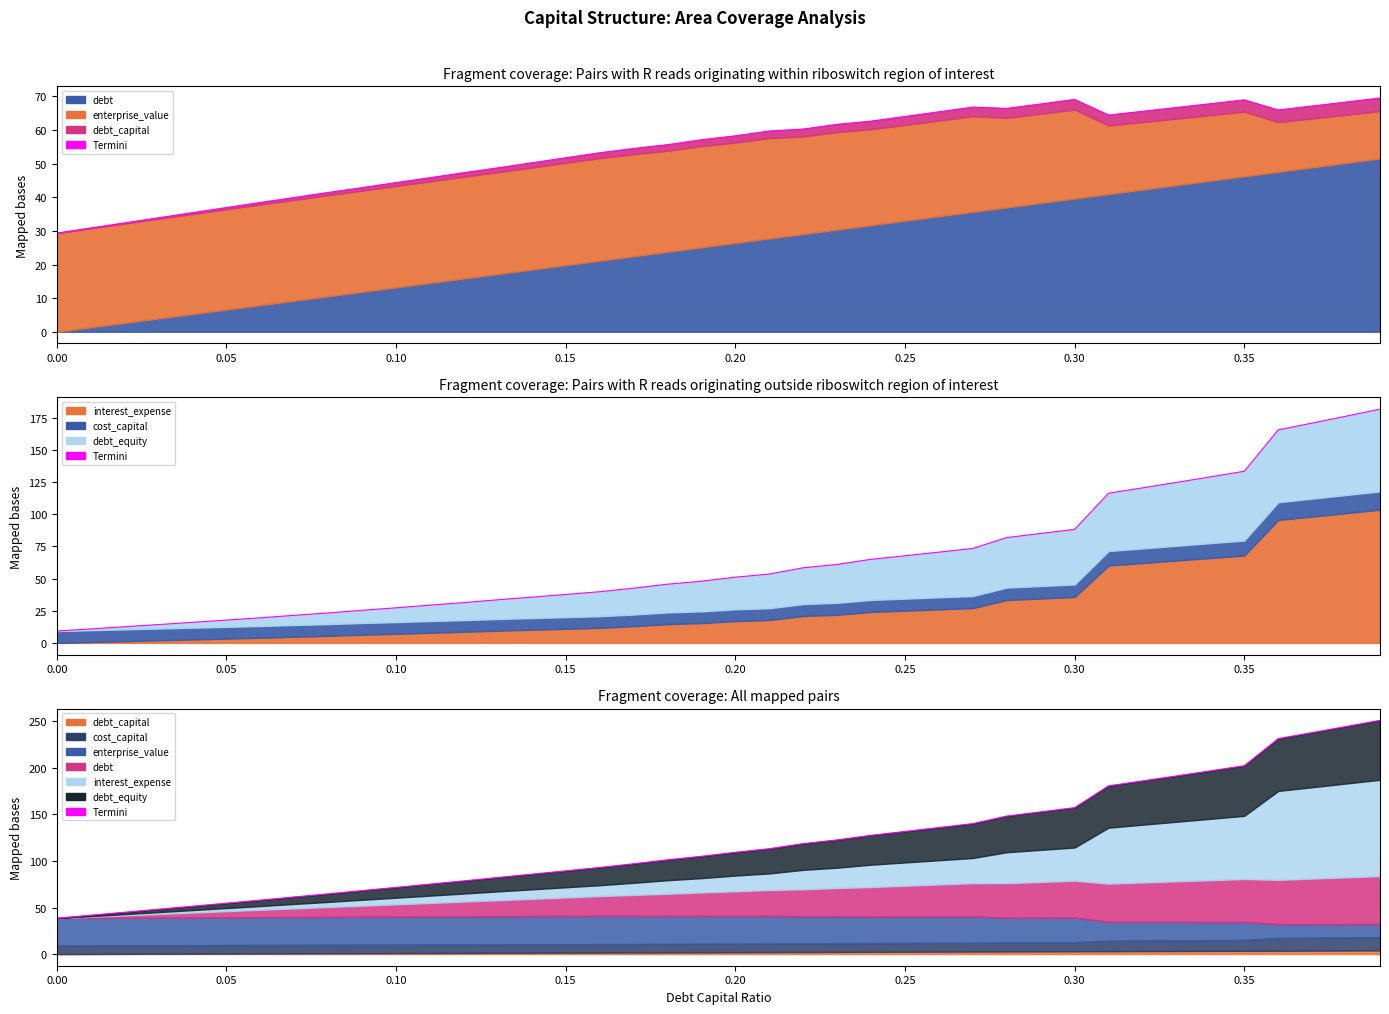

Is it true that the value at 24 is 64.7?

False